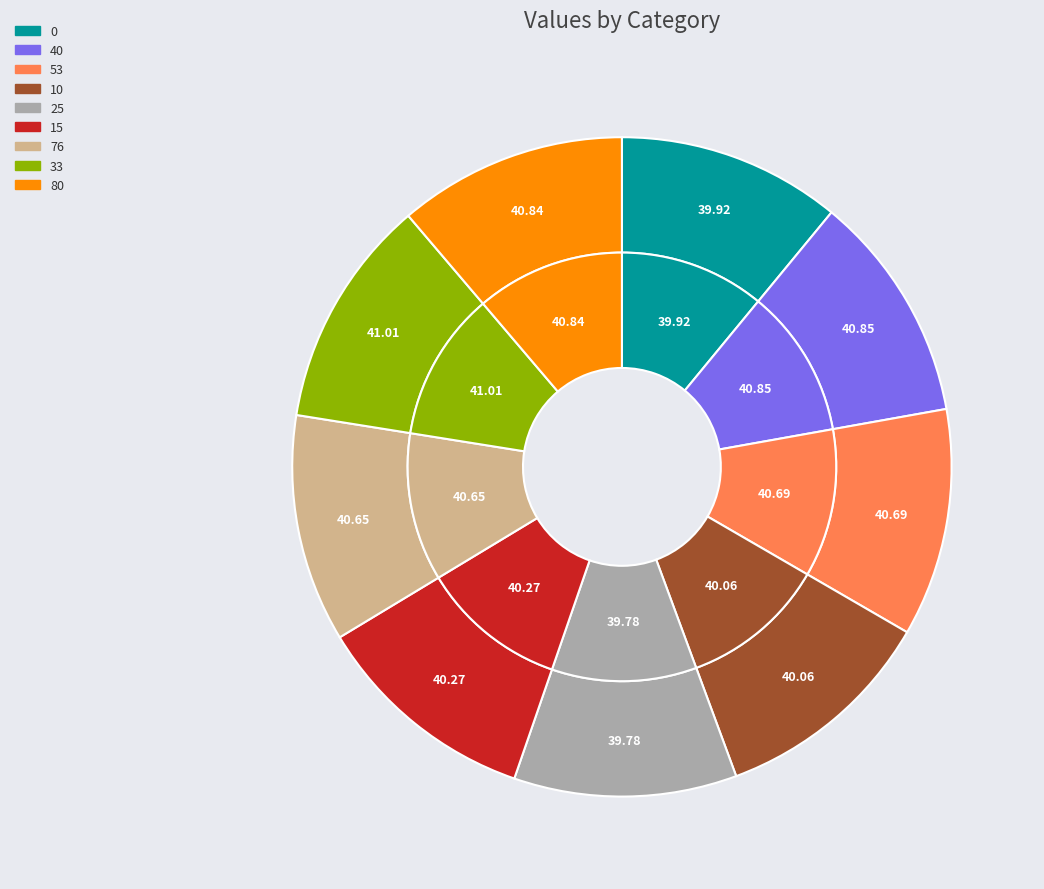

To the nearest percent, what is the combined percentage of 80 and 15?

22%